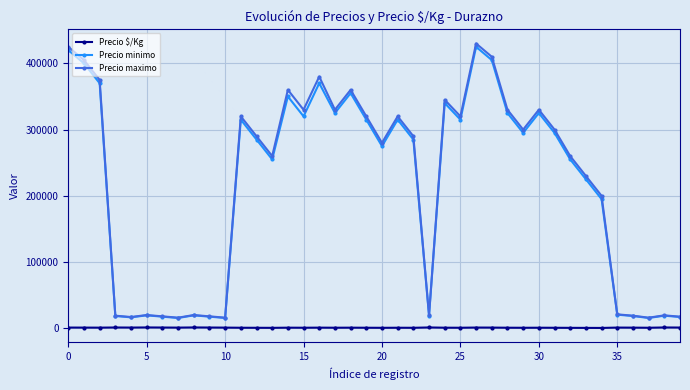

True or false: Precio maximo and Precio $/Kg intersect in this chart.

False